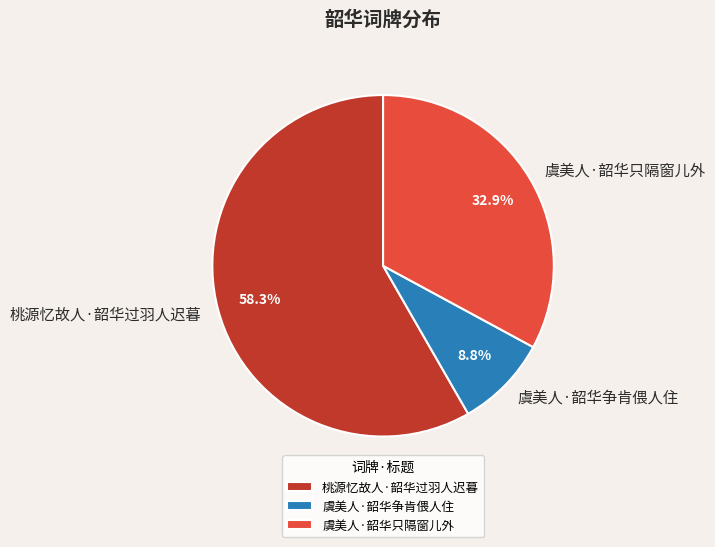

How many segments does this pie chart have?

3